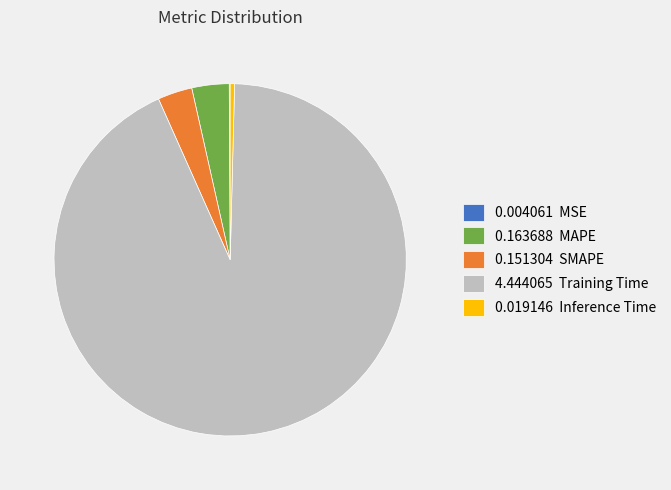

Do 0.151304 SMAPE and 0.019146 Inference Time together represent more than half of the pie?

No